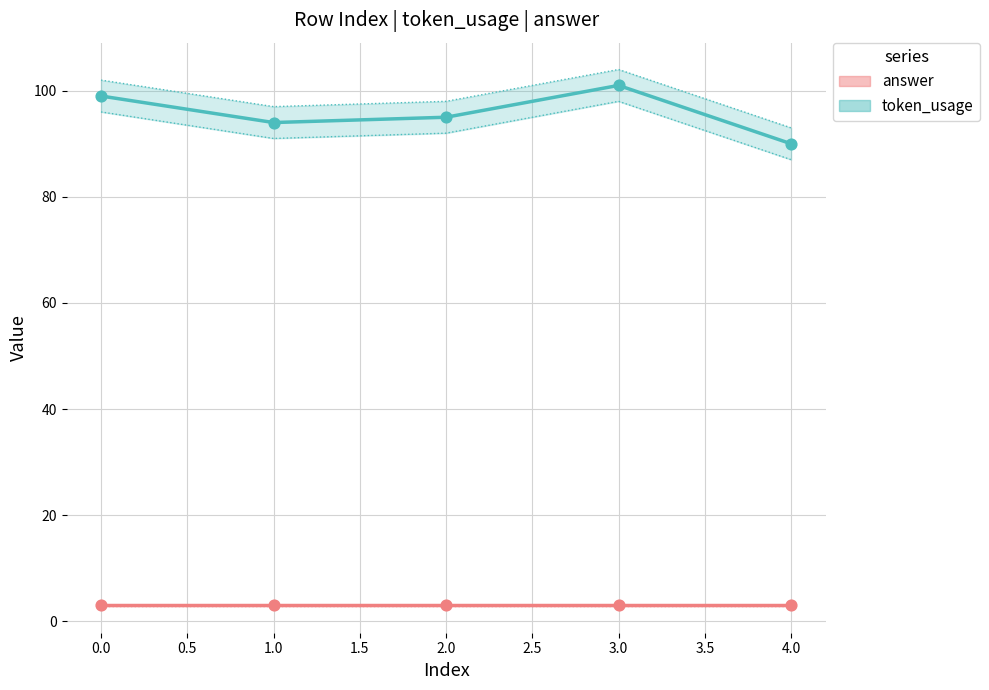

Which series contains the lowest Y value?

answer